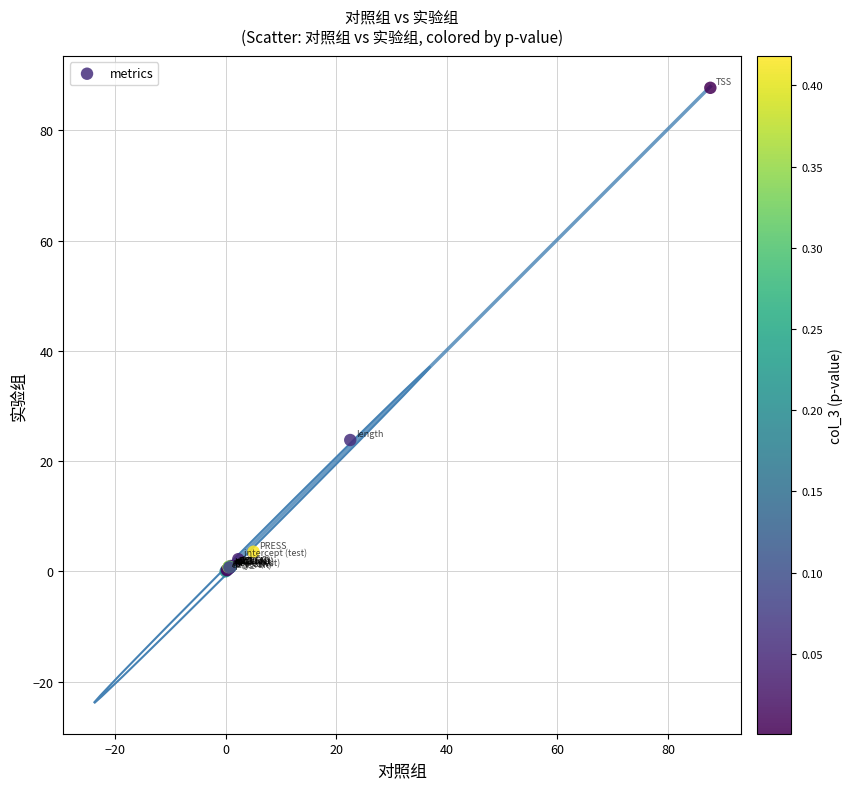

What Y value in the scatter plot is closest to 43?

23.8